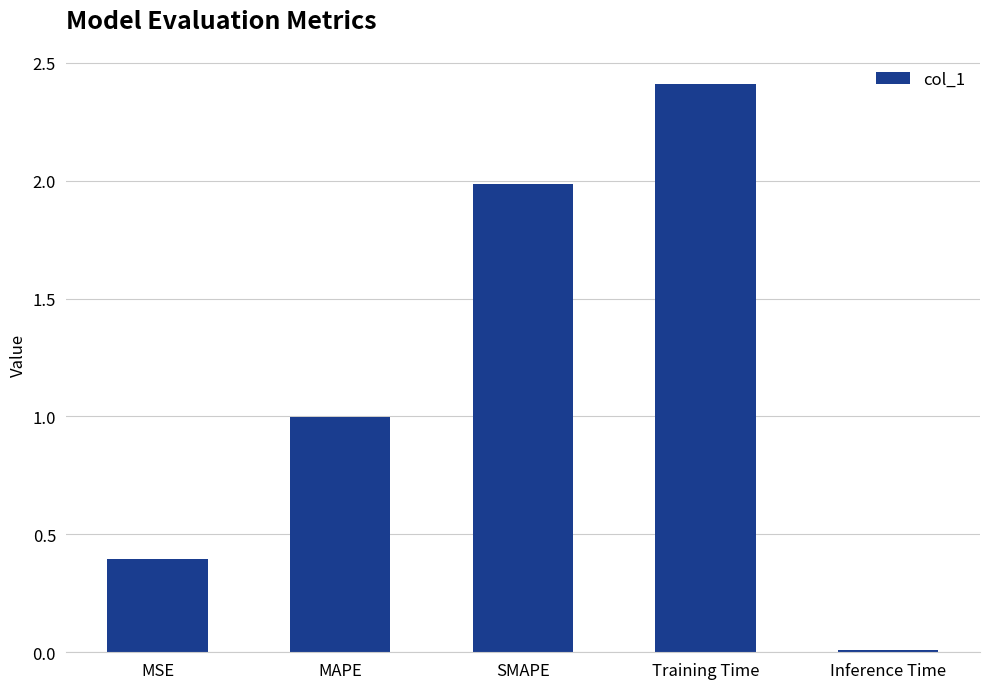

Read the value at Training Time.

2.4